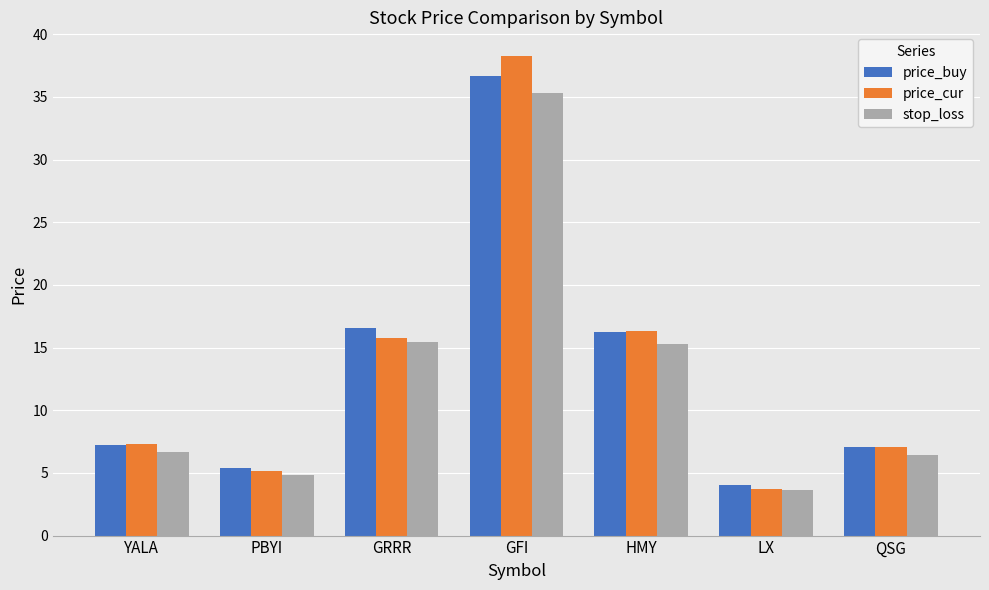

The price_buy series shows 7.1 at QSG. True or false?

True